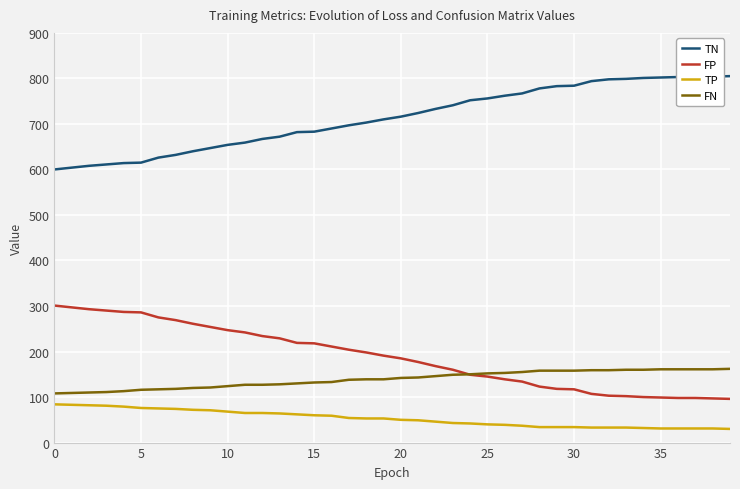

What is the greatest value displayed?

805